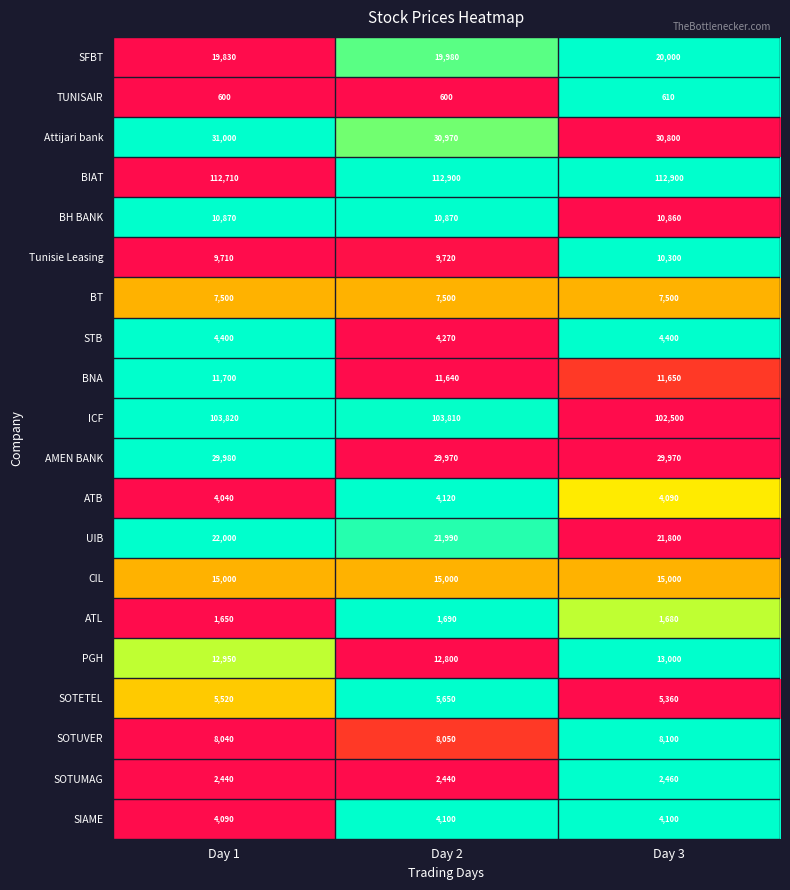

At which label does SOTETEL reach its peak?

Day 2